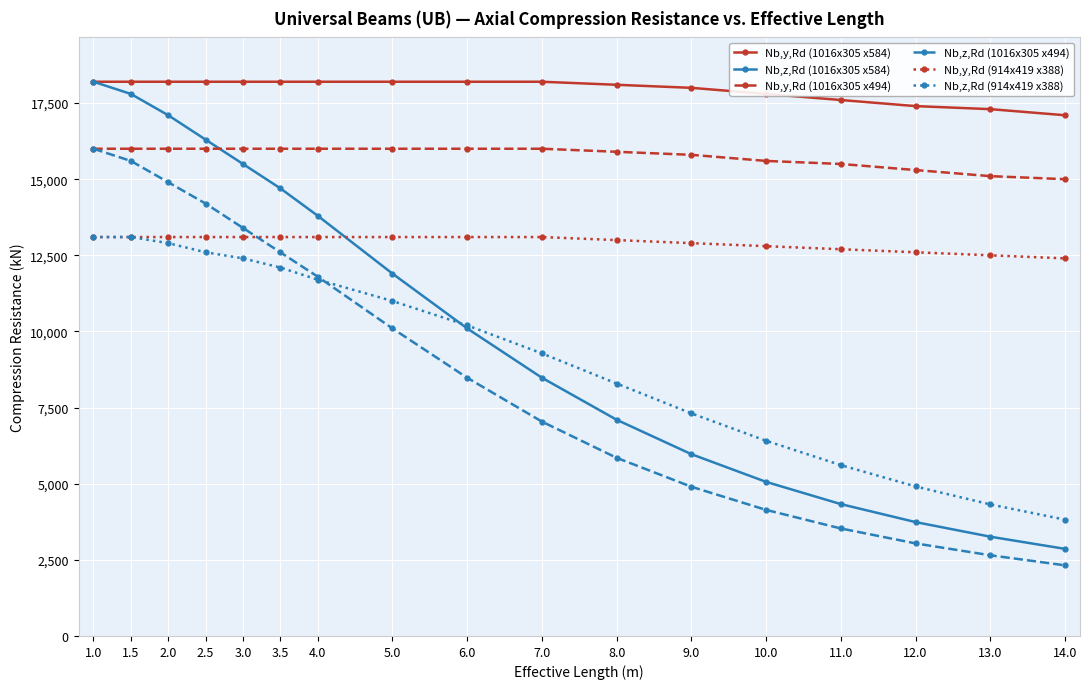

What is the average value of the Nb,z,Rd (1016x305 x584) series?

10365